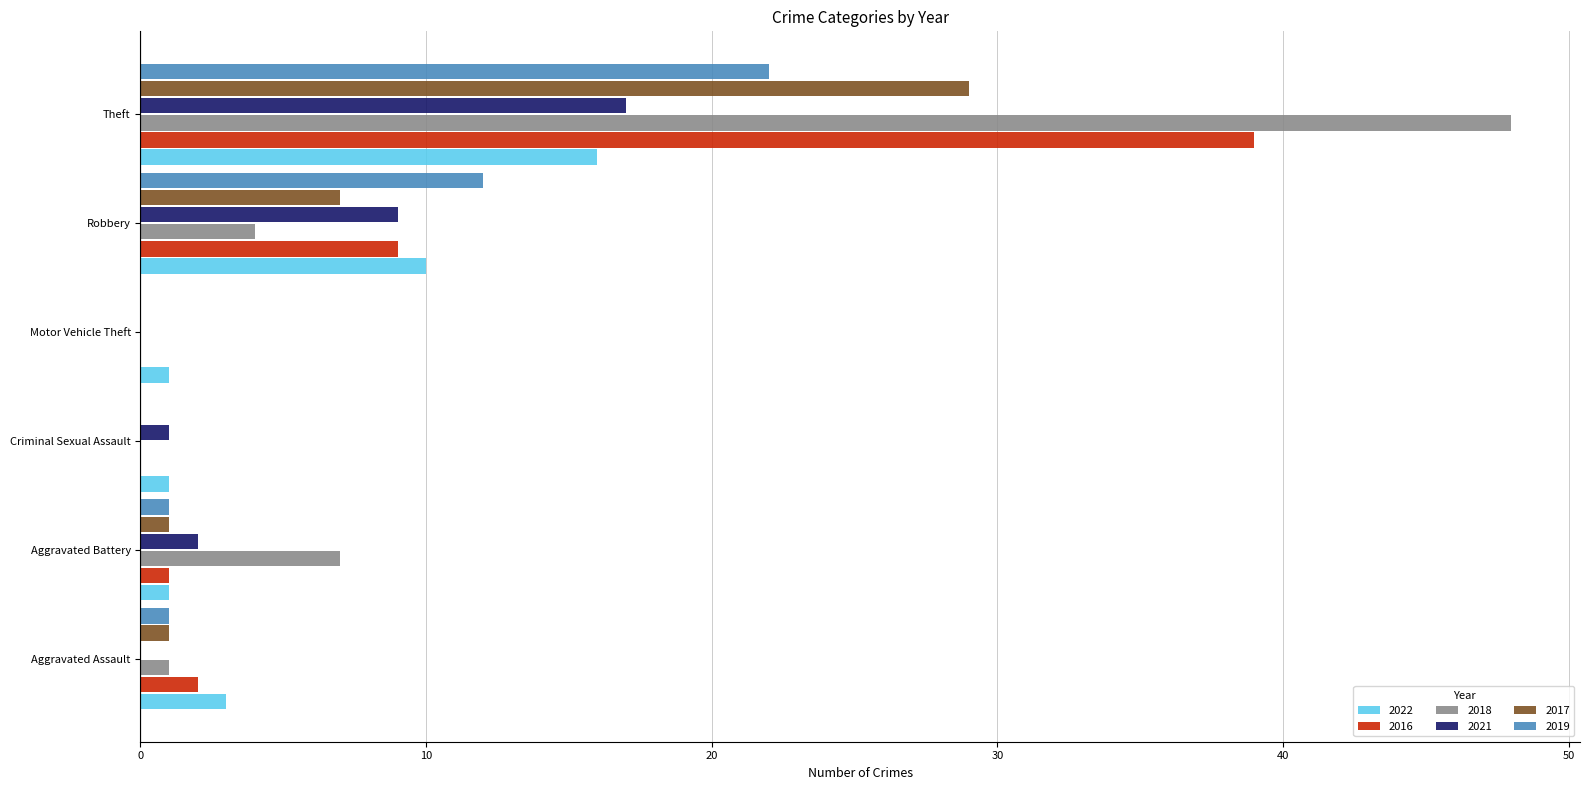

At which category is the sum across all series the highest?

Theft